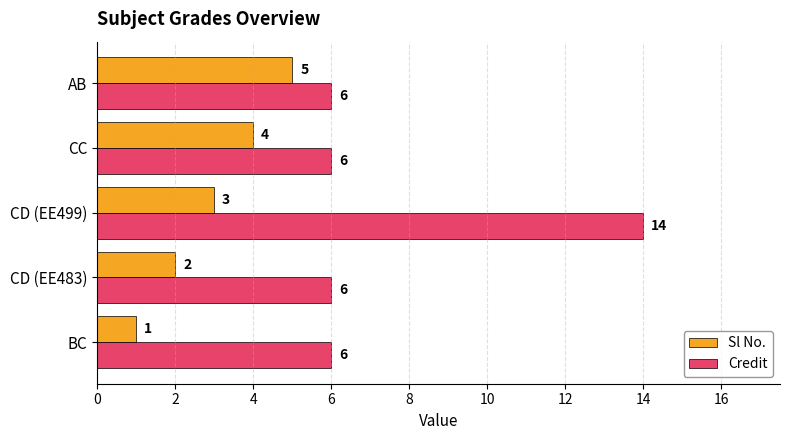

How many data points in Sl No. are less than 3?

2